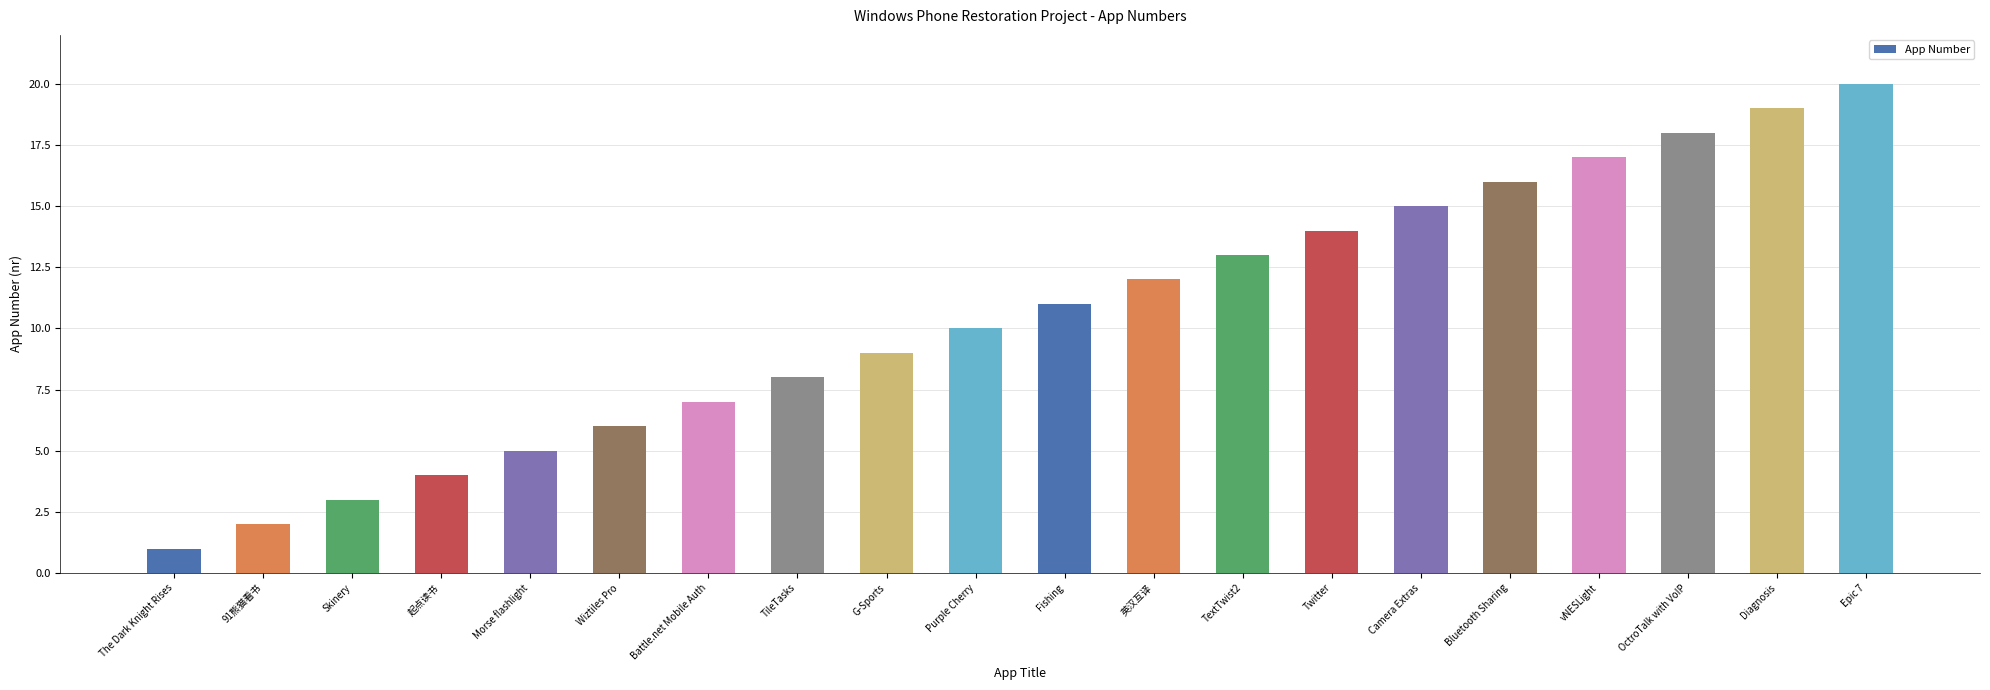

What is the change in value from Skinery to 起点读书?

+1